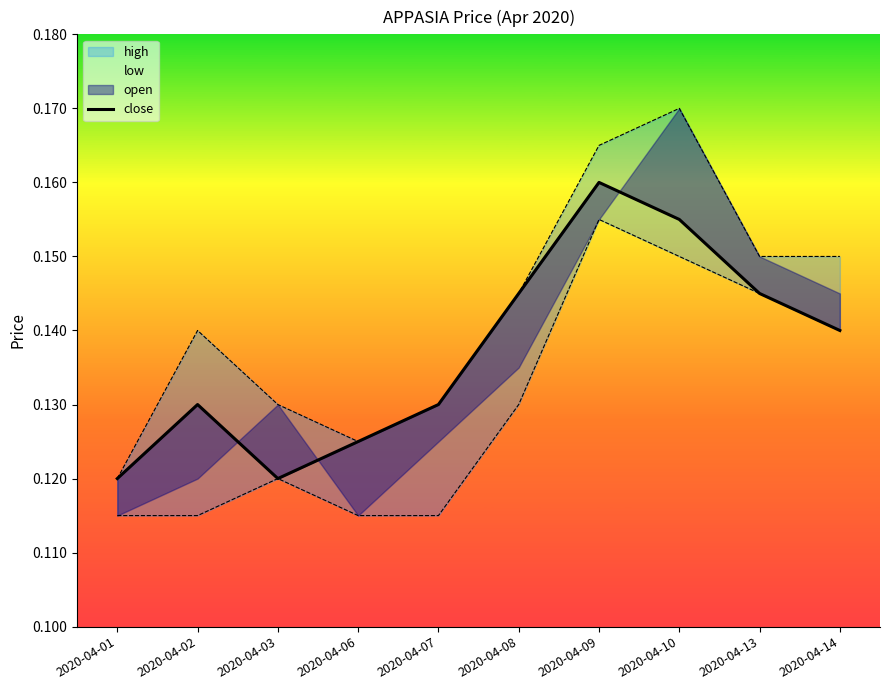

What is the greatest value displayed?

0.2